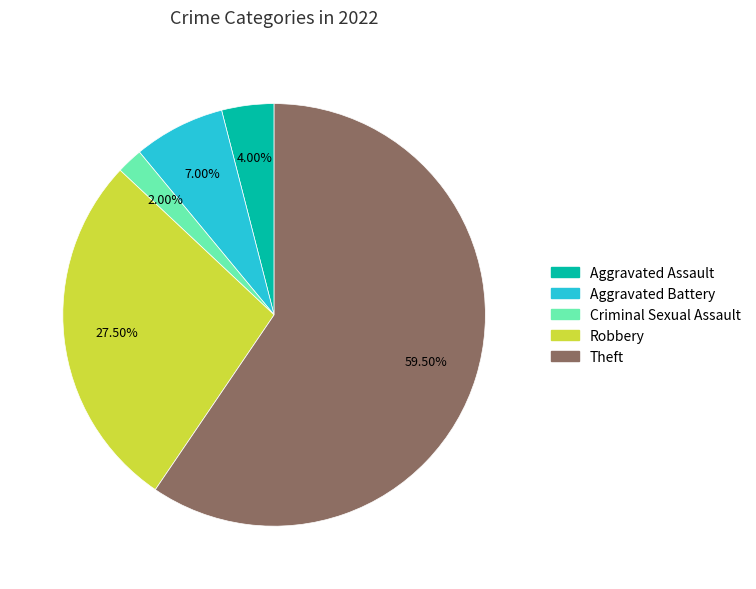

How many slices are in this pie chart?

5